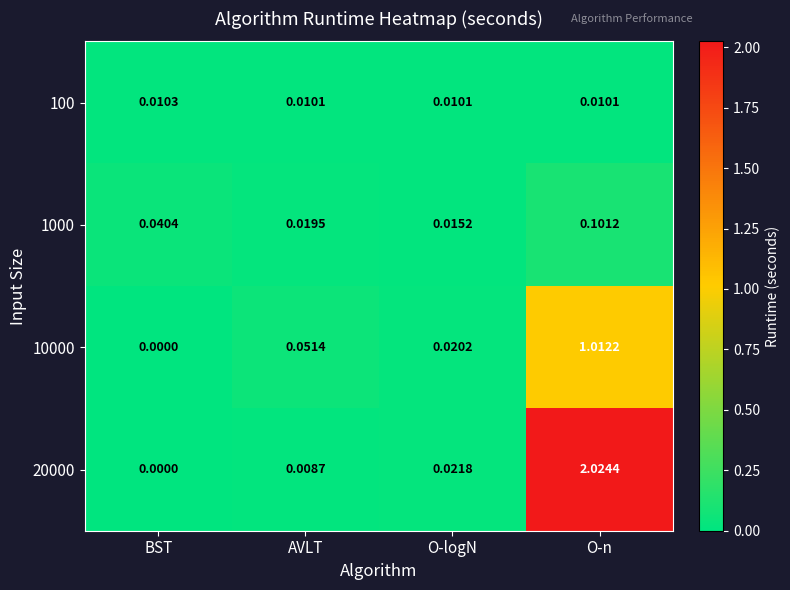

At which category is the sum across all series the highest?

O-n